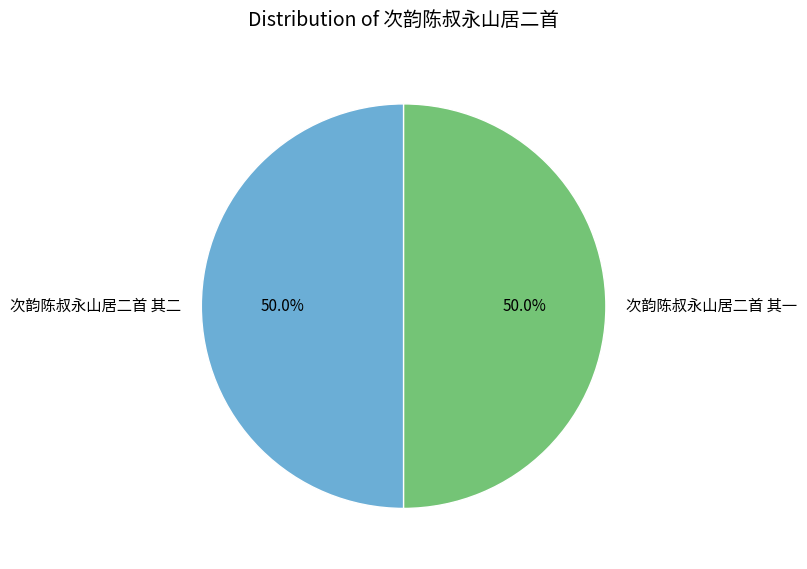

What is the ratio of the value at 次韵陈叔永山居二首 其二 to the value at 次韵陈叔永山居二首 其一?

1.0